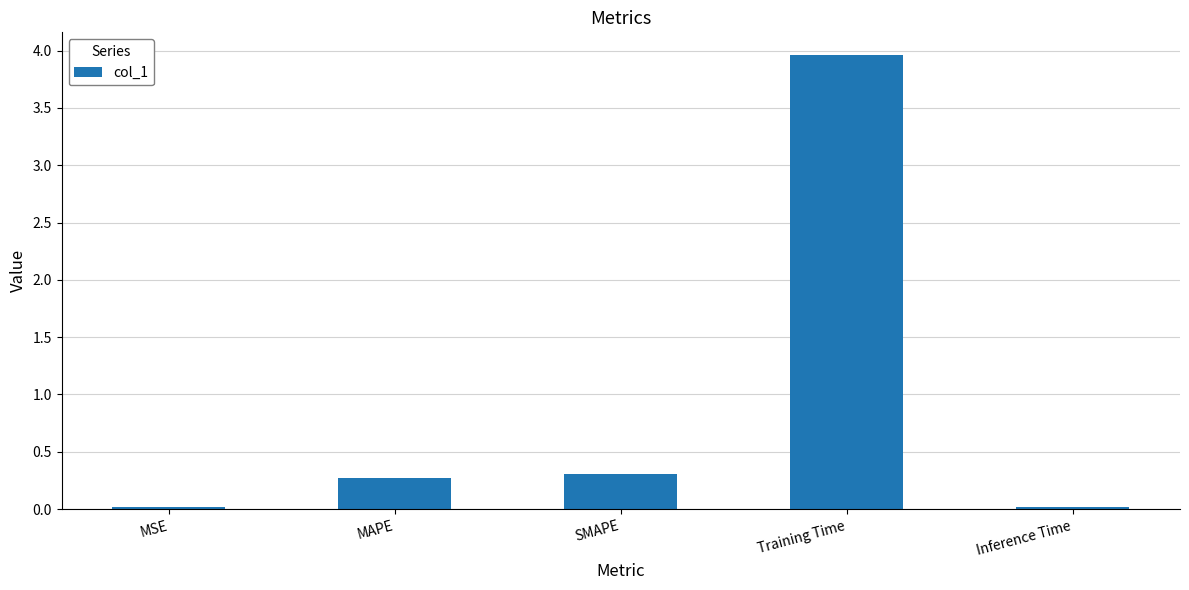

What is the change in value from MSE to MAPE?

+0.2